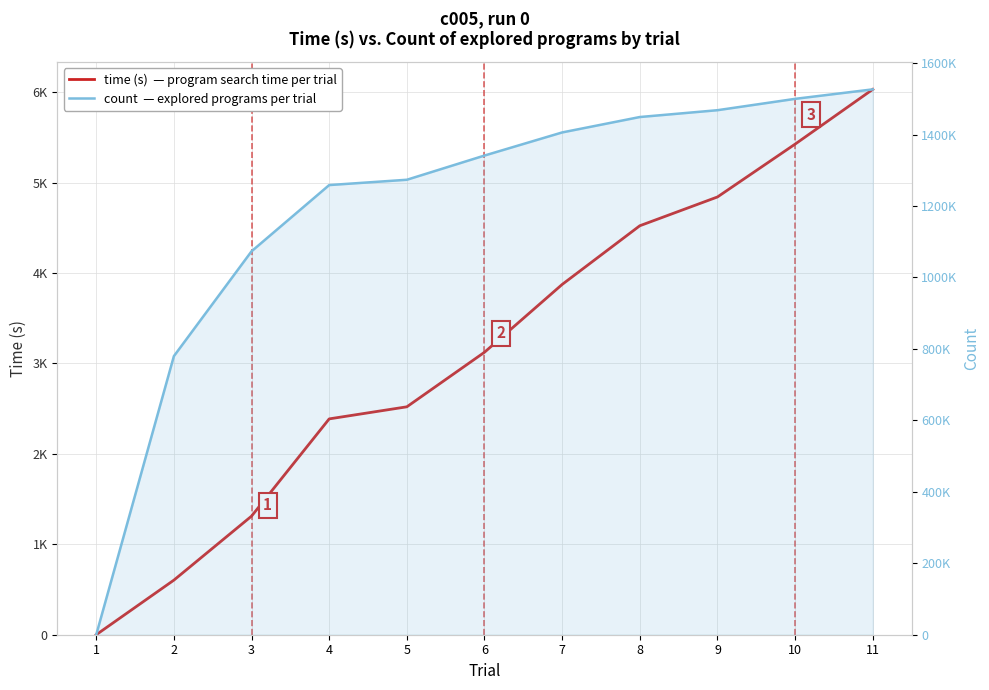

Which category has the lowest value across all series?

1